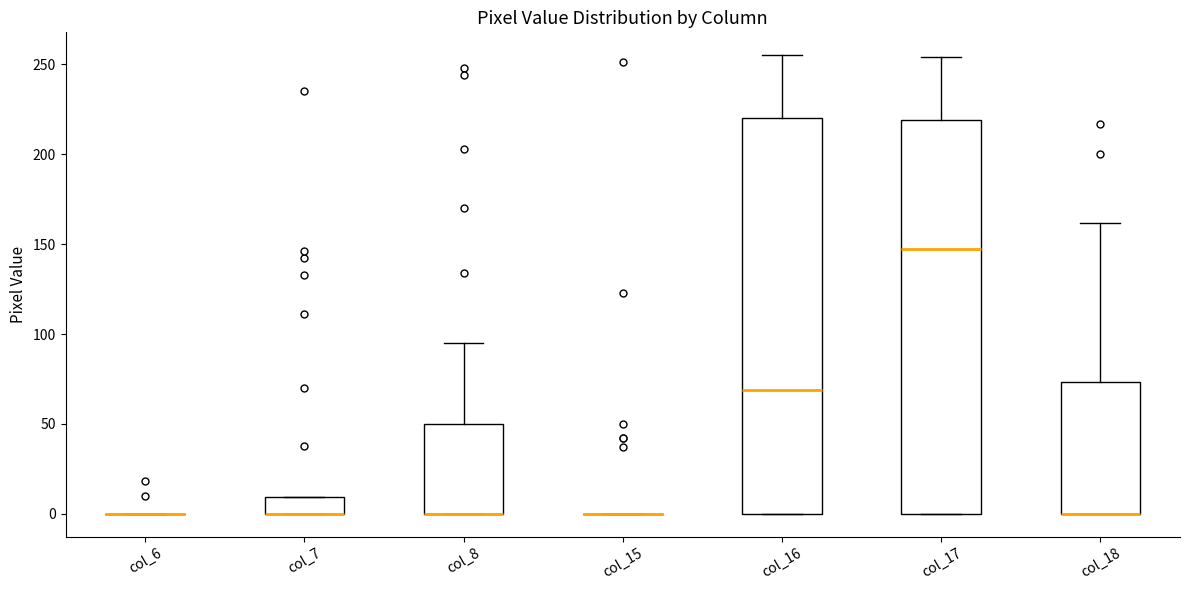

Reading left to right, read every box against the y-axis: the position of its median line, the range the box covers, and the ends of its whiskers. The values are not printed on the chart, so give them approximately, as read against the axis.

col_6: box collapsed to a line at 0, whiskers 0 to 0
col_7: median 0 (drawn on the box's lower edge), box 0 to 10, whiskers 0 to 10
col_8: median 0 (drawn on the box's lower edge), box 0 to 50, whiskers 0 to 95
col_15: box collapsed to a line at 0, whiskers 0 to 0
col_16: median 70, box 0 to 220, whiskers 0 to 255
col_17: median 150, box 0 to 220, whiskers 0 to 255
col_18: median 0 (drawn on the box's lower edge), box 0 to 75, whiskers 0 to 160